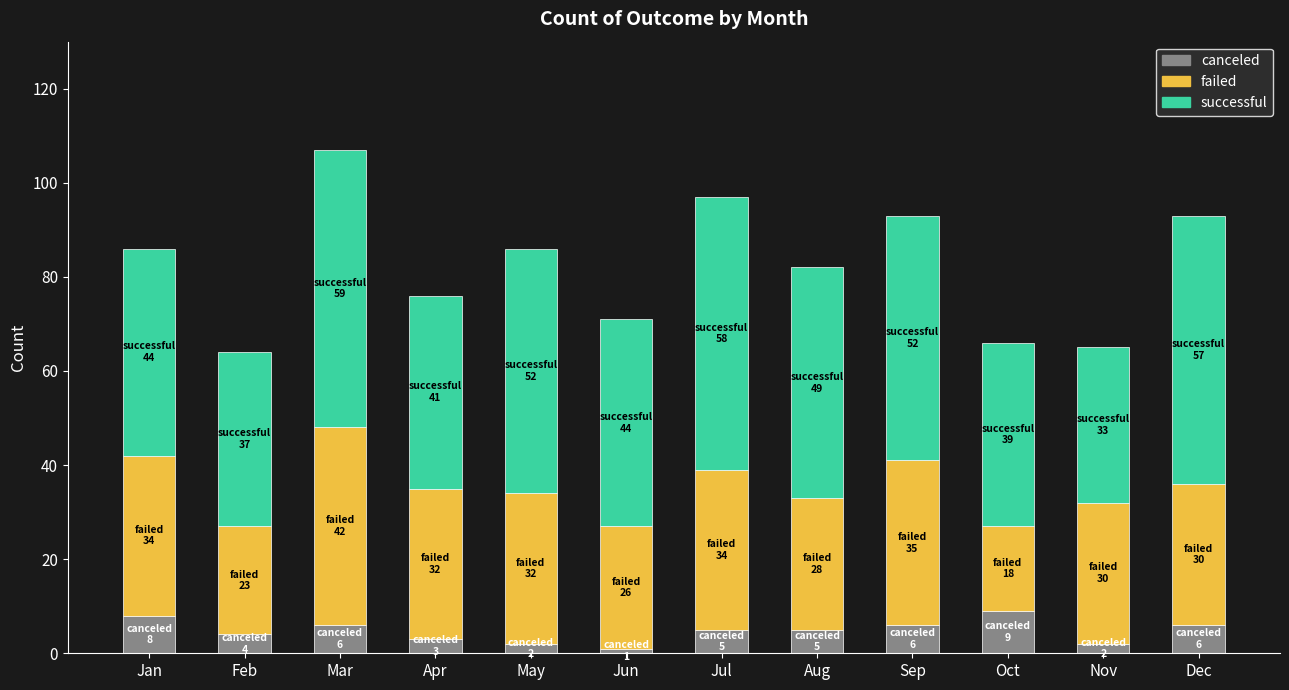

What is the sum of all canceled values?

57